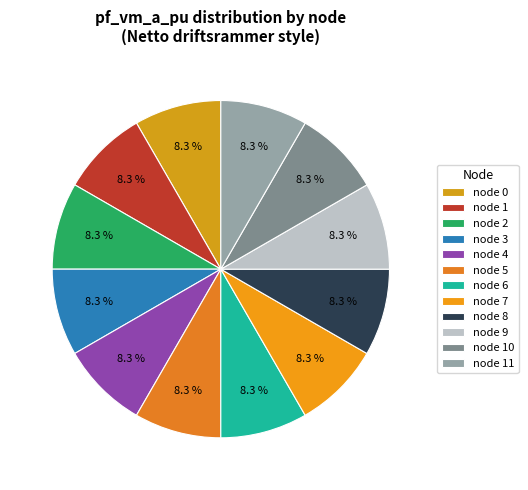

How many segments does this pie chart have?

12